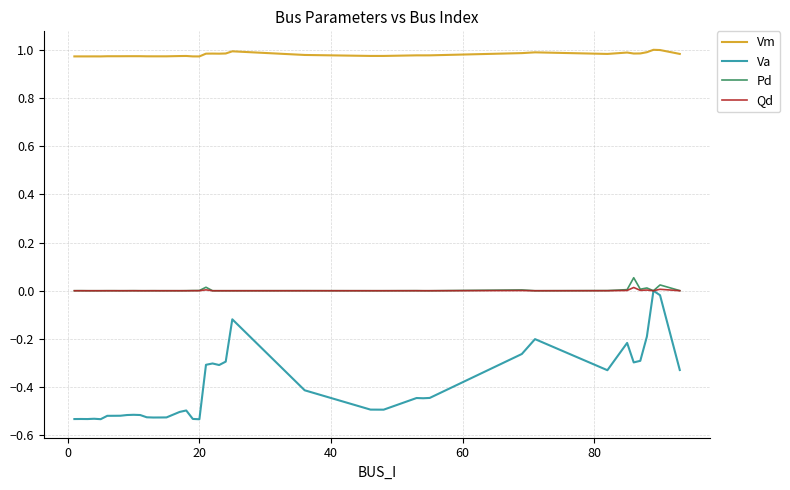

Which series has the largest total across all categories?

Vm